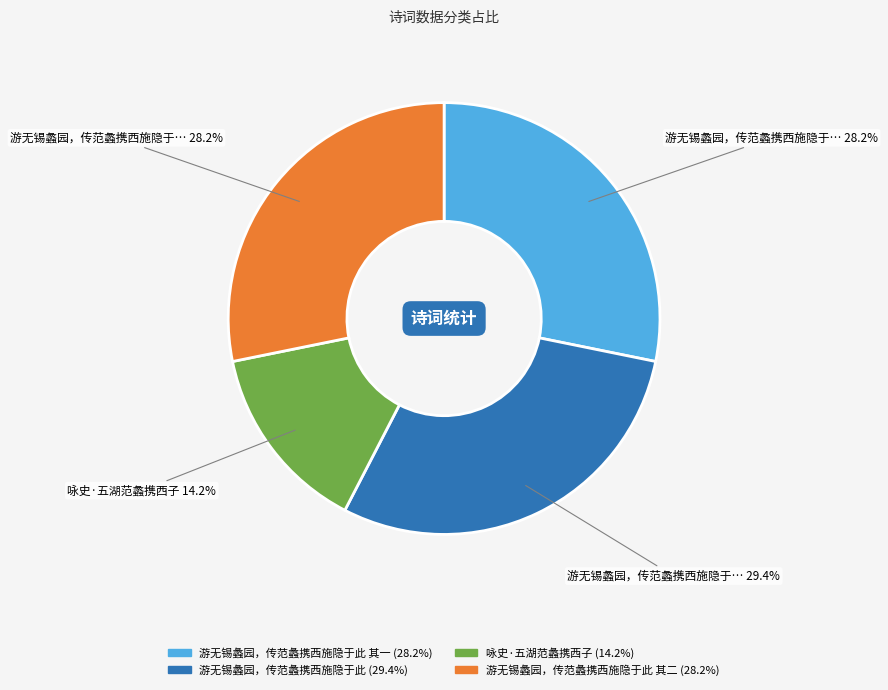

Is there a majority slice in this chart?

No